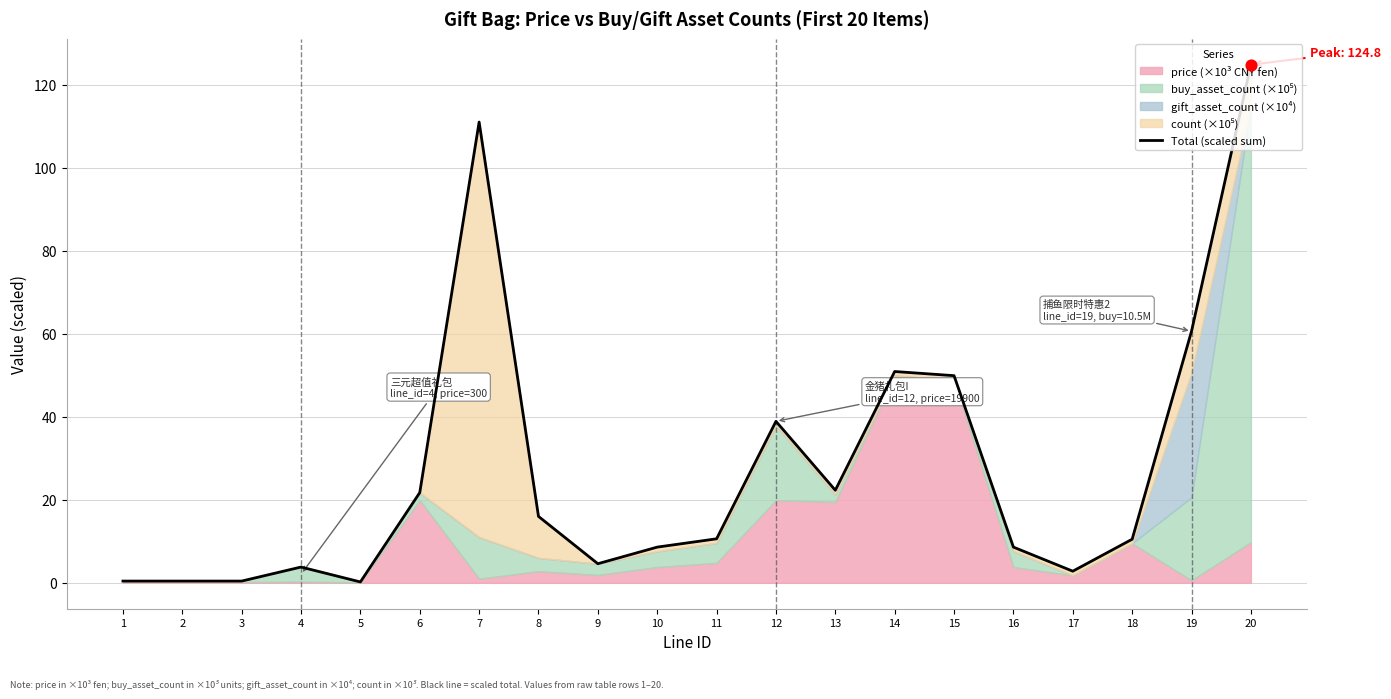

What is the change in value from 11 to 16?

-2.0